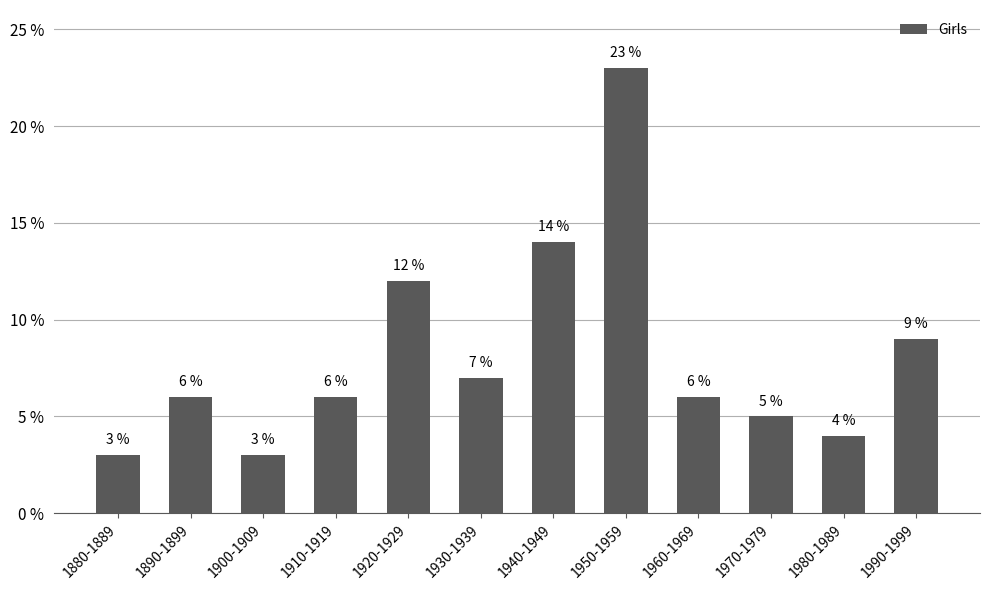

What is the ratio of the value at 1930-1939 to the value at 1970-1979?

1.4